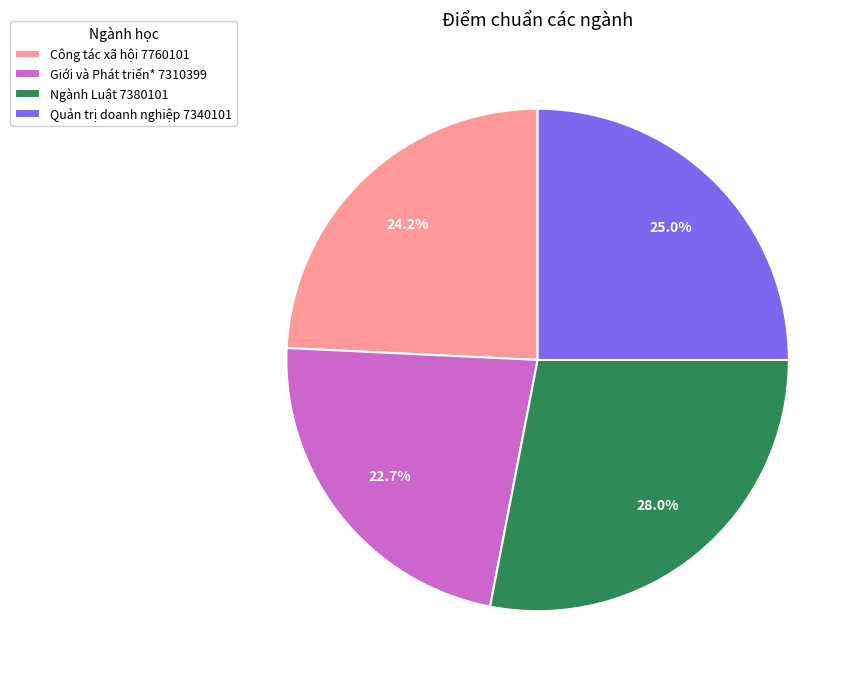

How many segments does this pie chart have?

4